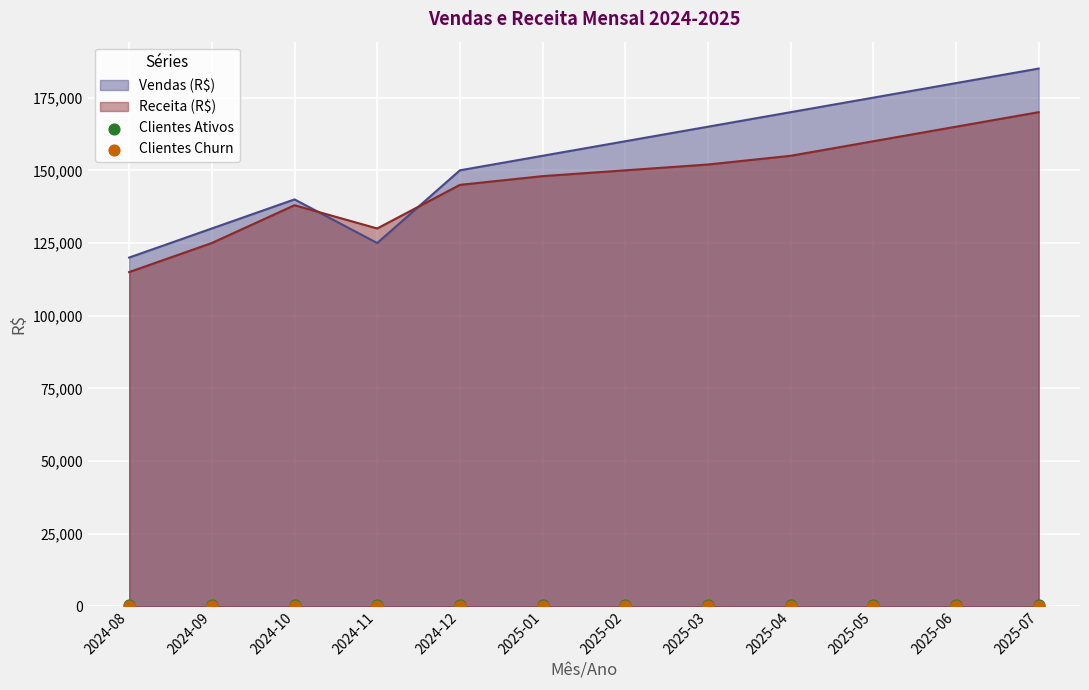

At which category is the sum across all series the highest?

2025-06